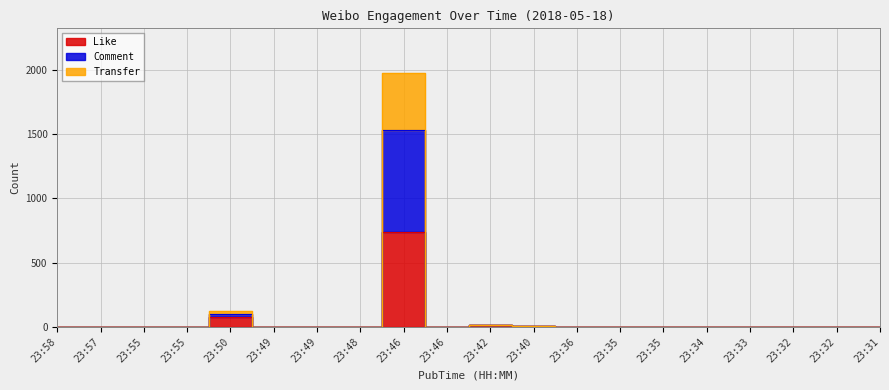

True or false: Like has a value of -249 at 23:48.

False